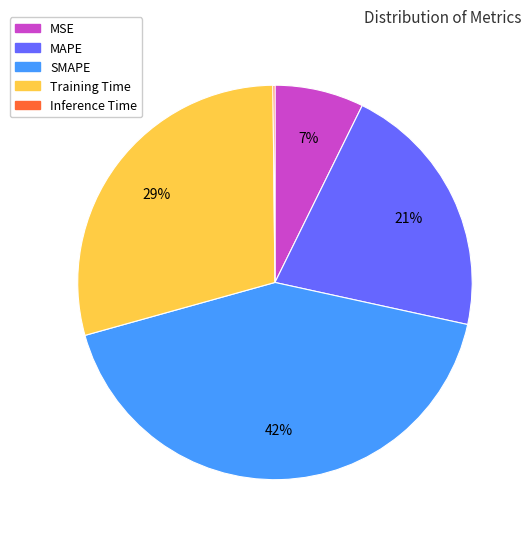

Which slice is the largest?

SMAPE